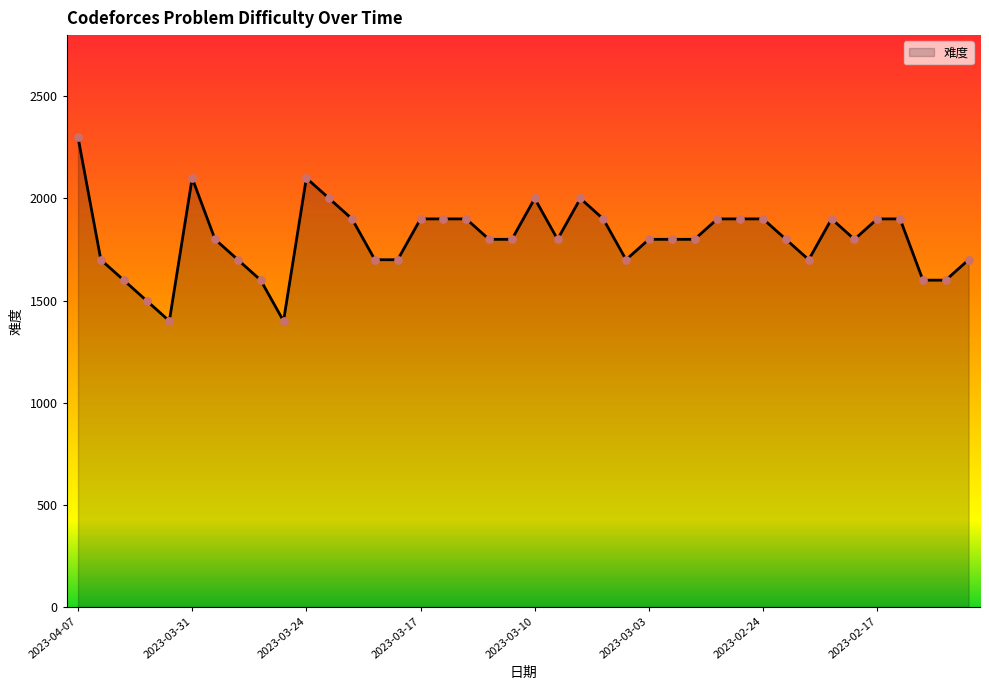

What is the difference between the maximum and minimum values?

900